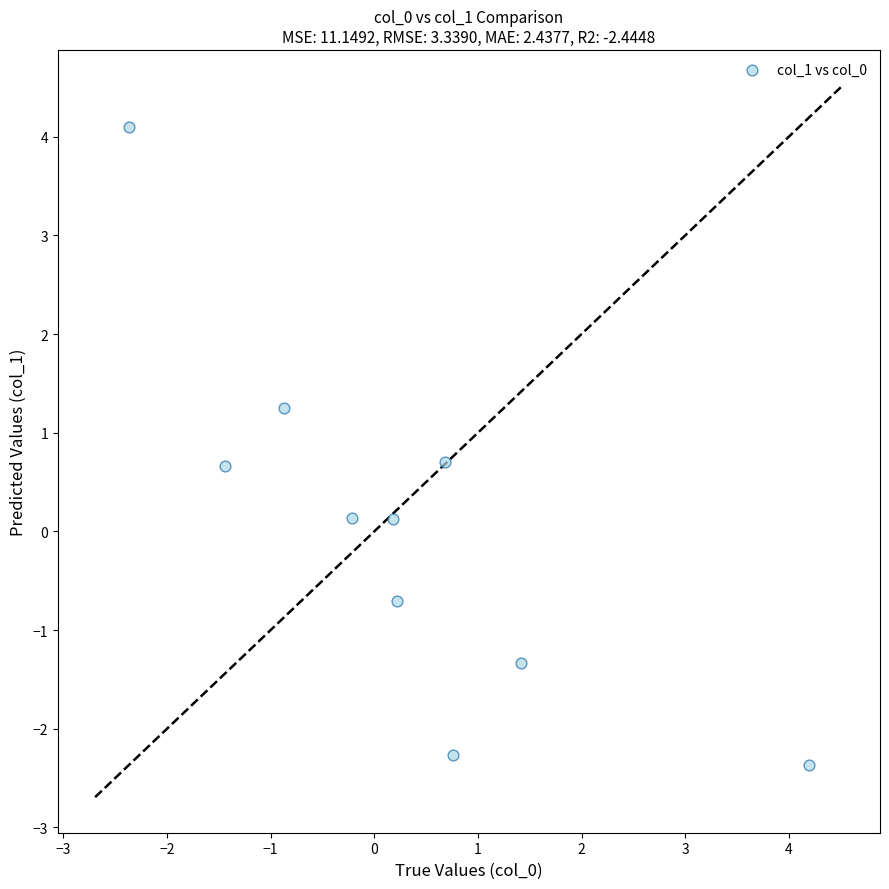

What is the average X value?

0.3